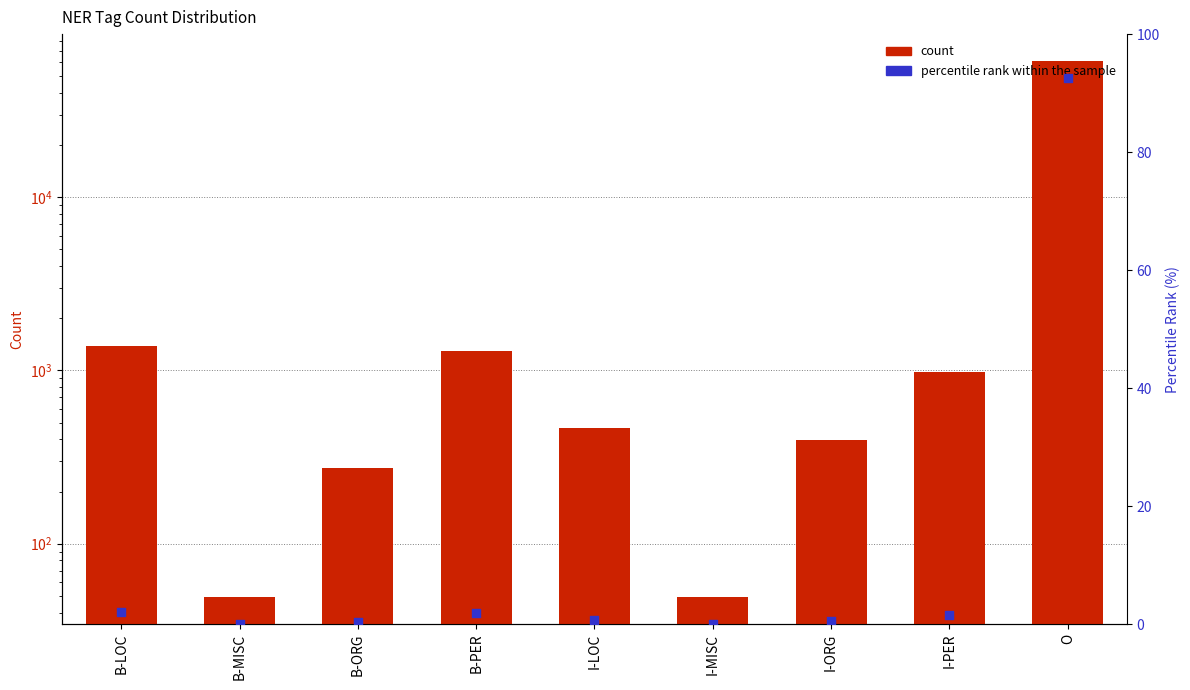

Which series has the widest spread of Y values?

count